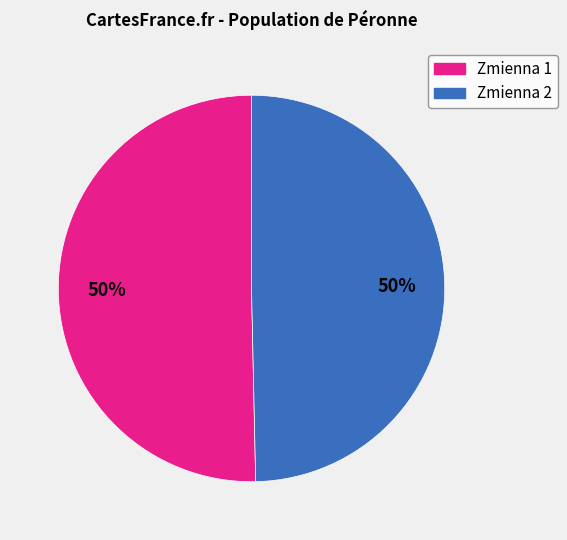

To the nearest percent, what percentage of the pie is Zmienna 1?

50%